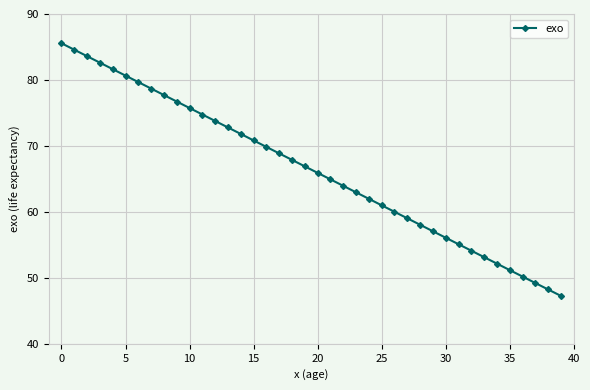

What is the smallest value displayed?

47.3